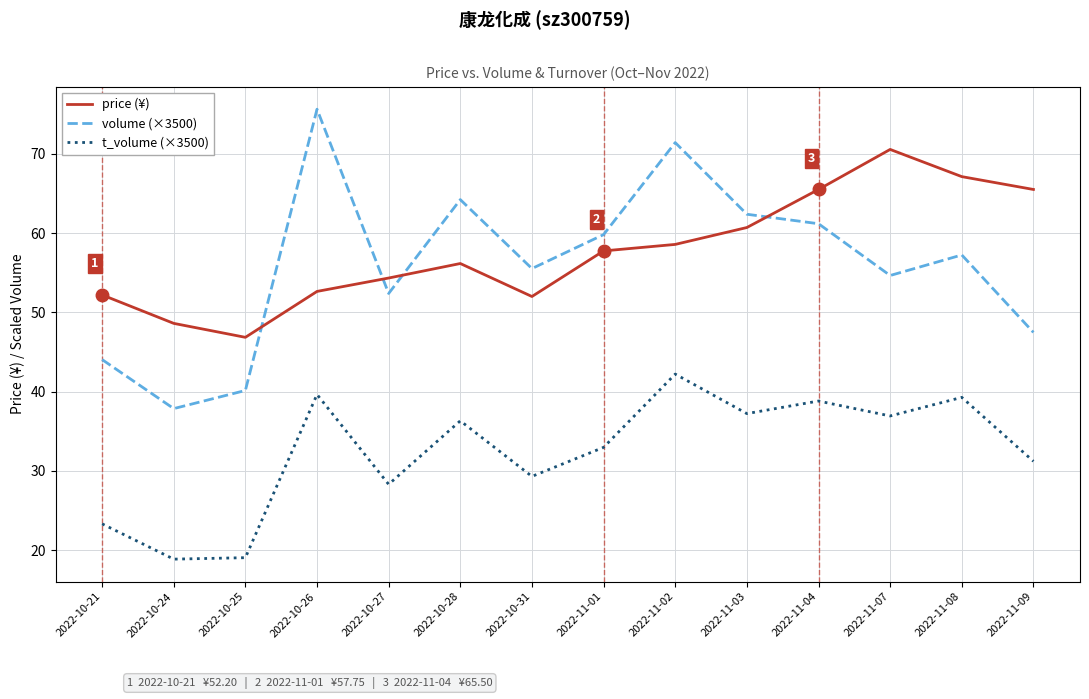

At which label does volume (×3500) reach its peak?

2022-10-26